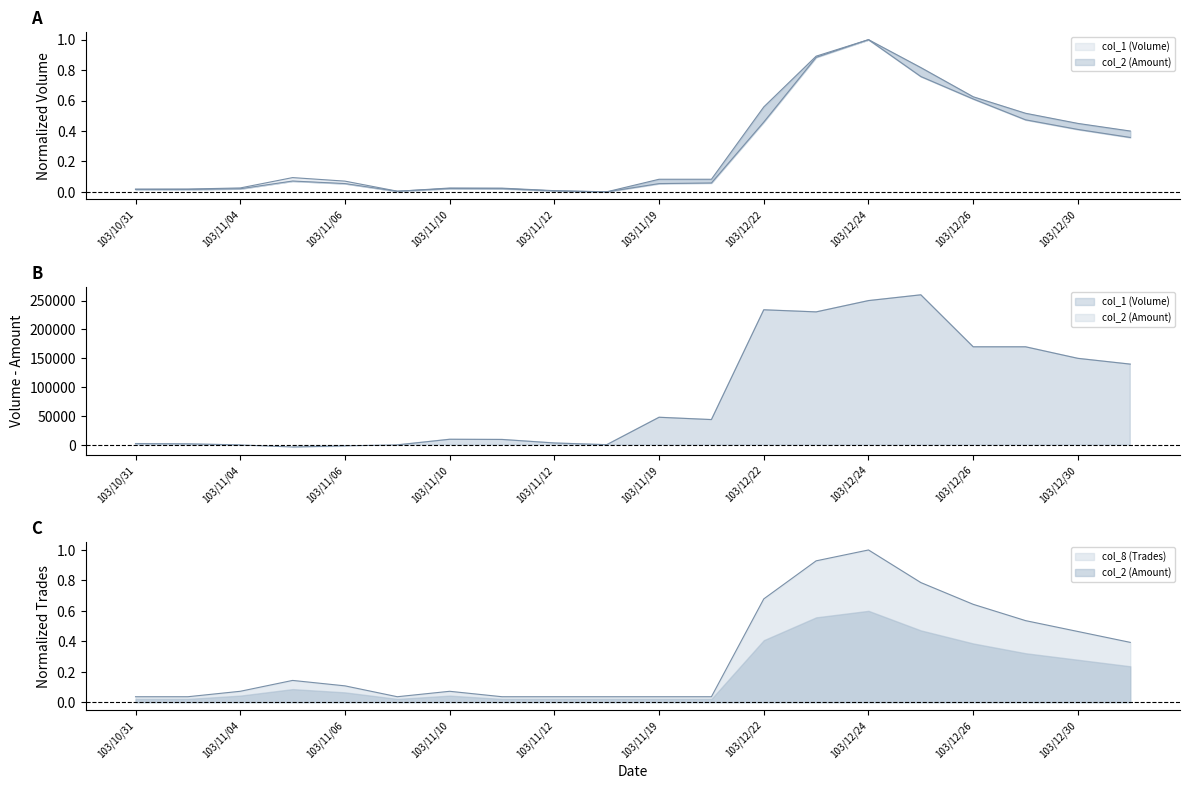

How many lines are shown in the chart?

3